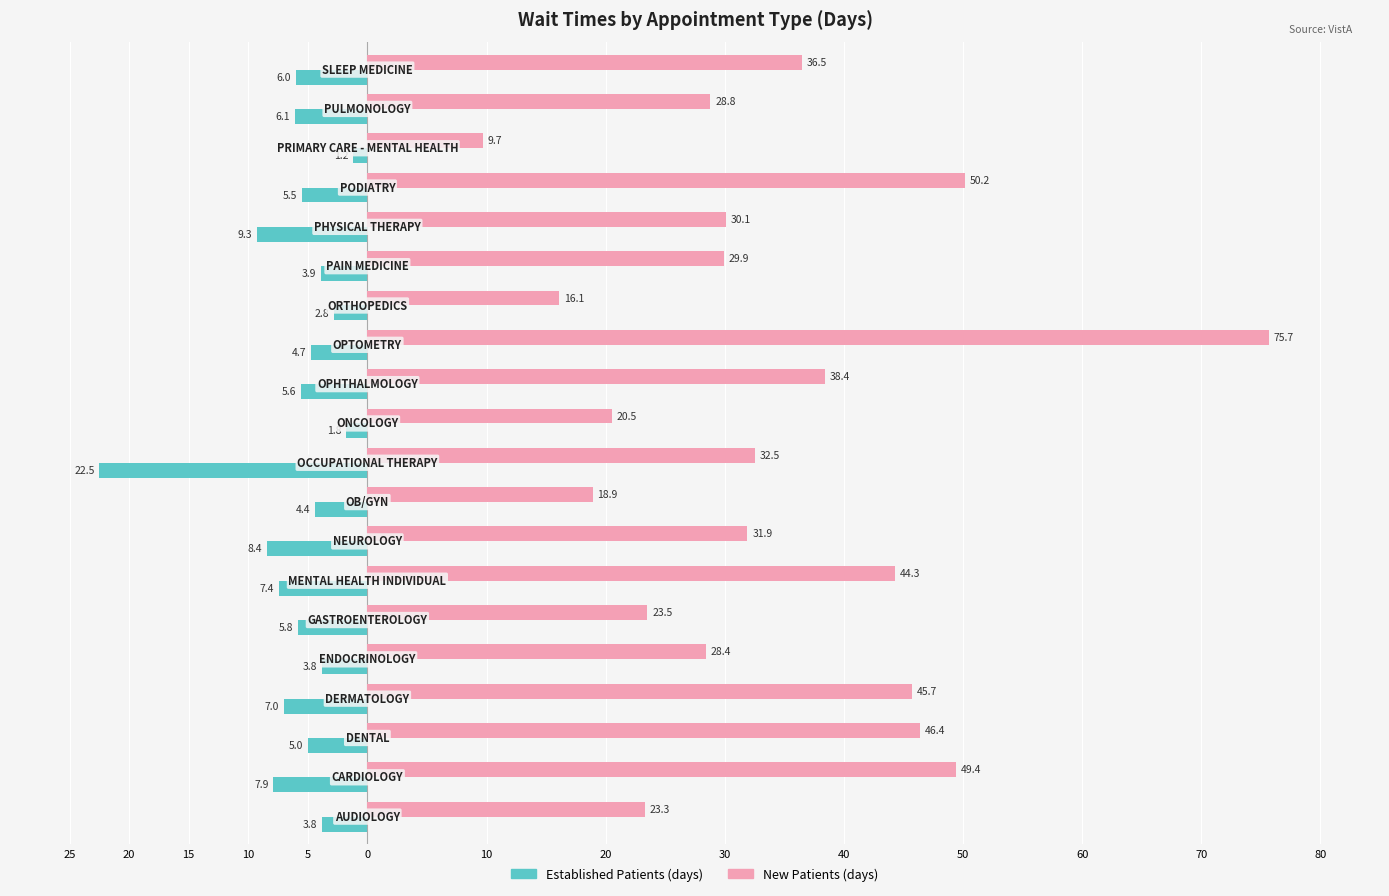

Are the bars grouped side by side (vs. stacked)?

Yes